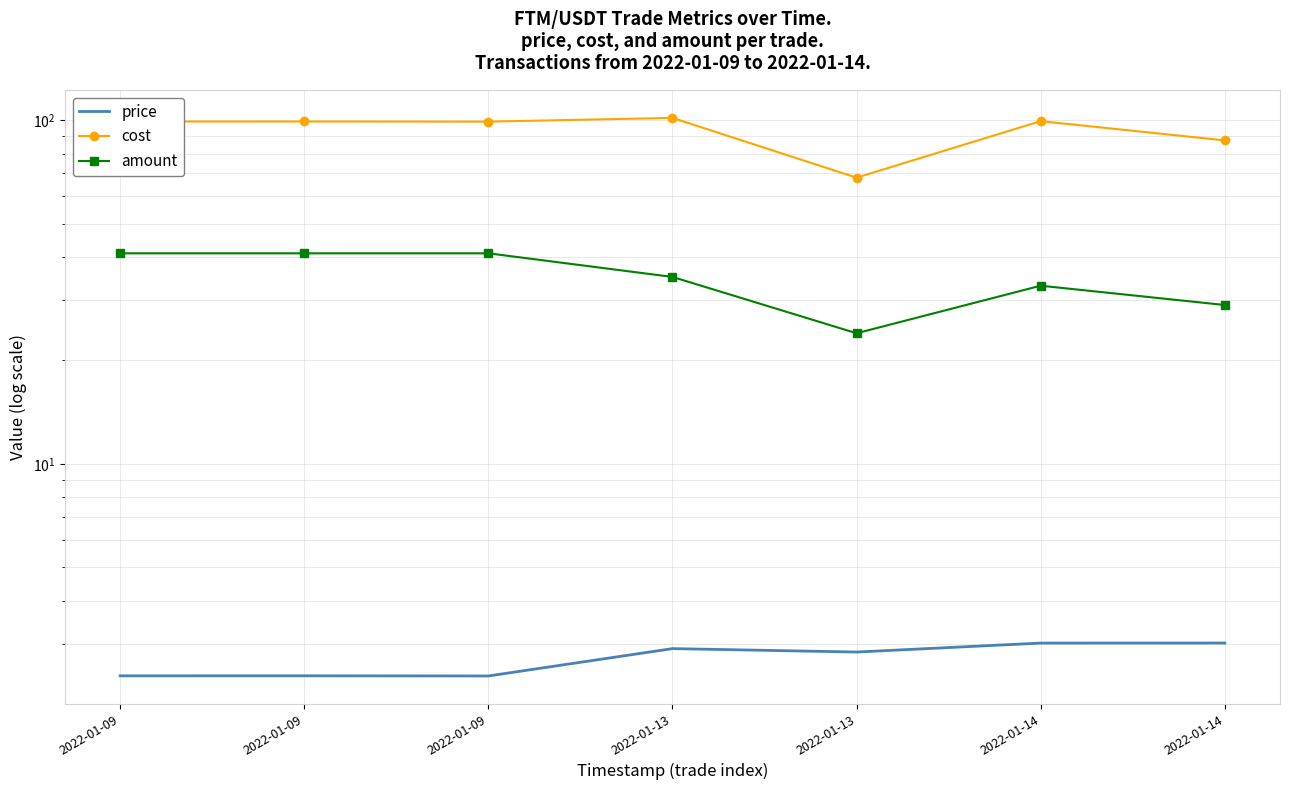

What are all the series names shown in the legend?

price, cost, amount